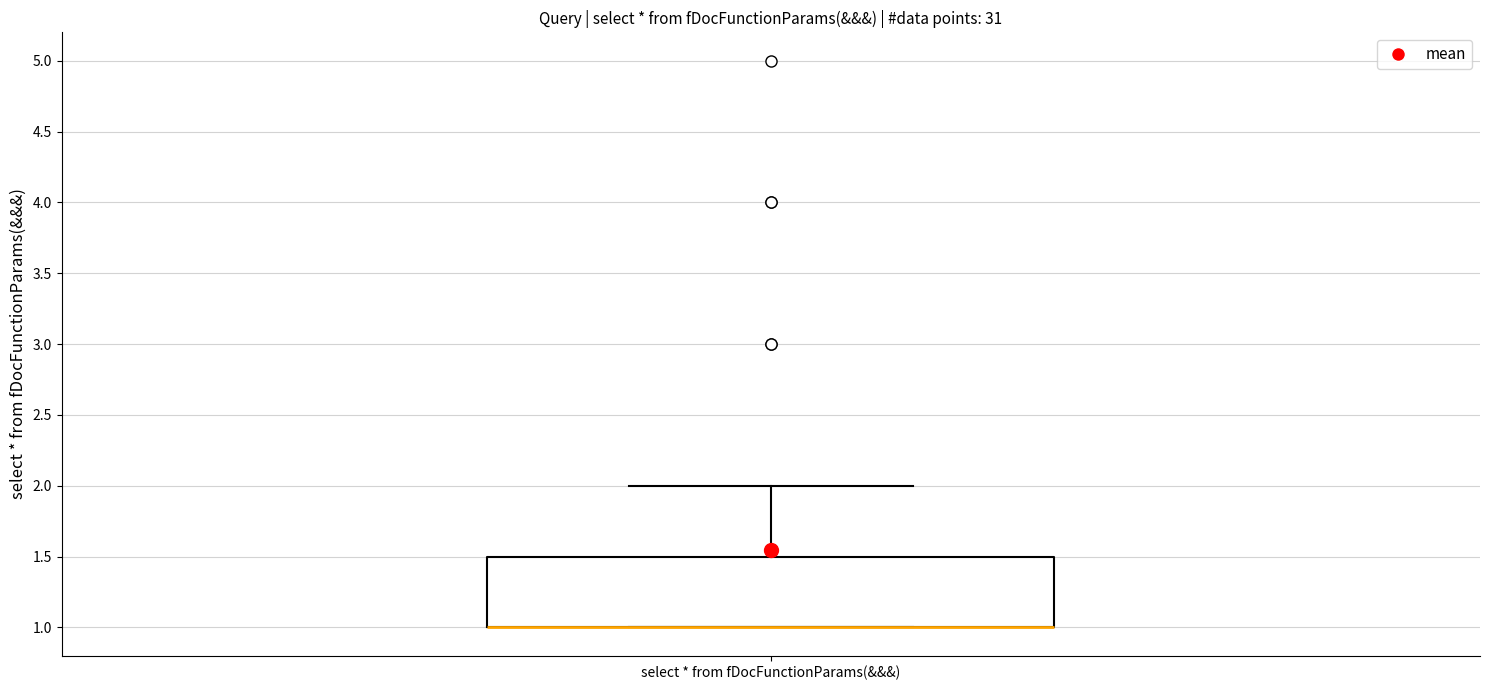

Where is the lower edge of the box for select * from fDocFunctionParams(&&&) on the y-axis? The values are not printed on the chart, so give them approximately, as read against the axis.

1.0